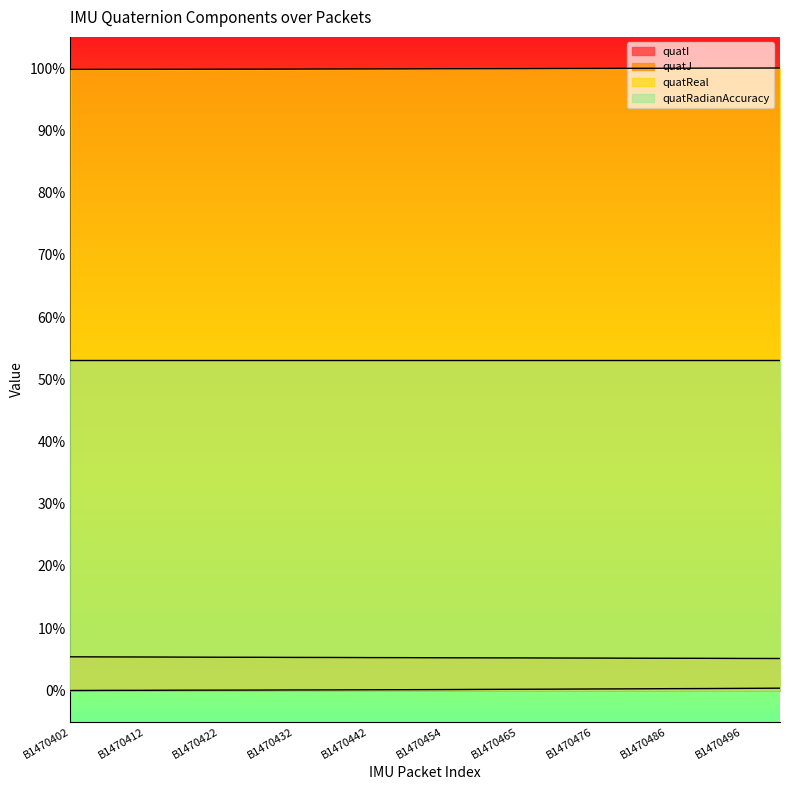

At which category is the sum across all series the highest?

B1470501